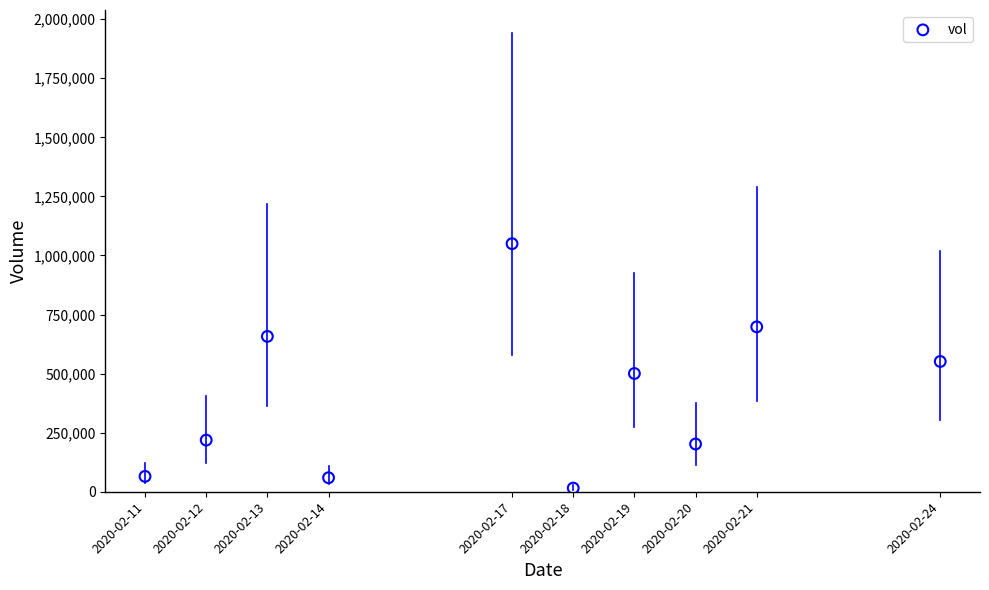

What is the range of Y values (max minus min)?

1034400